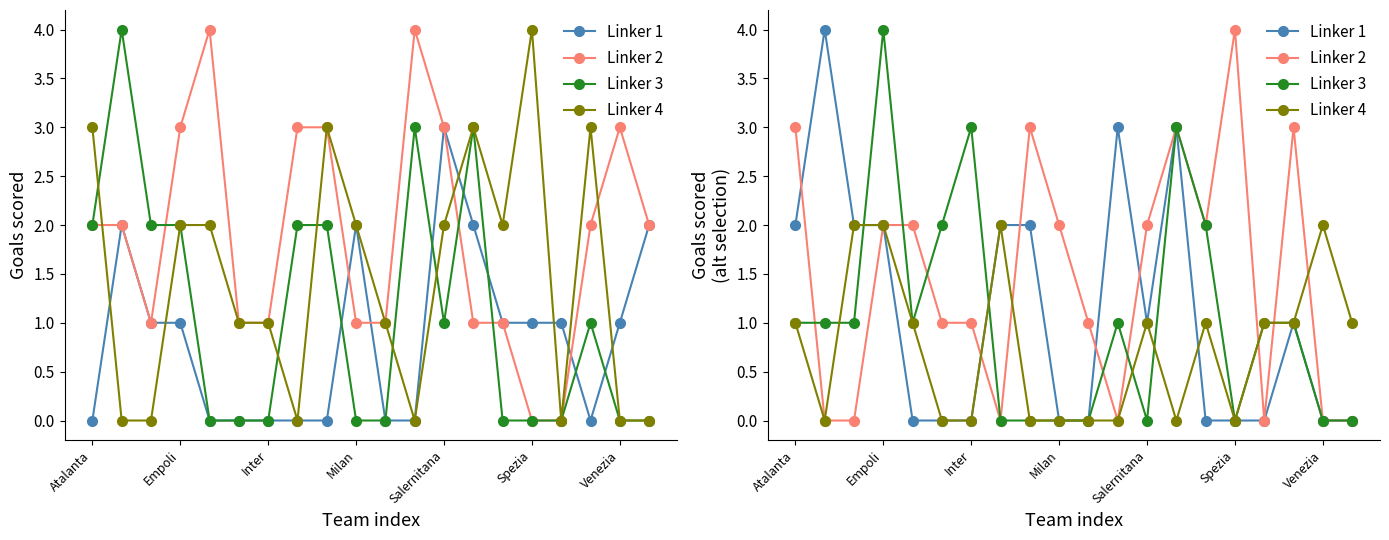

True or false: Linker 4 has a value of -1 at Spezia.

False